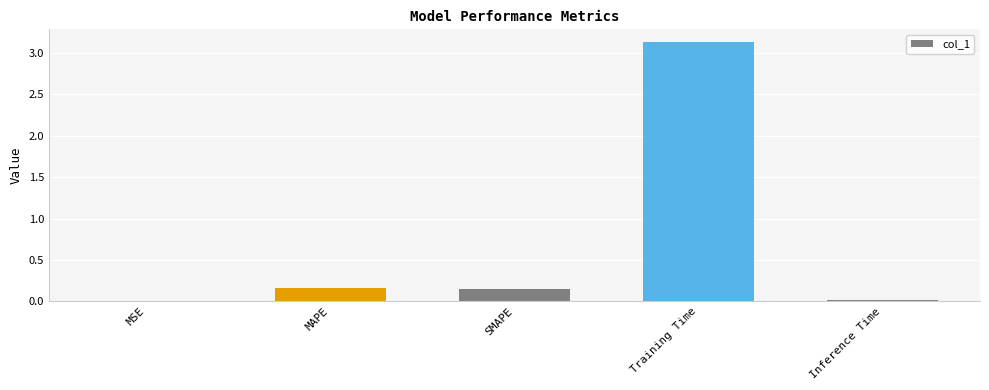

Between Inference Time and Training Time, which is larger?

Training Time